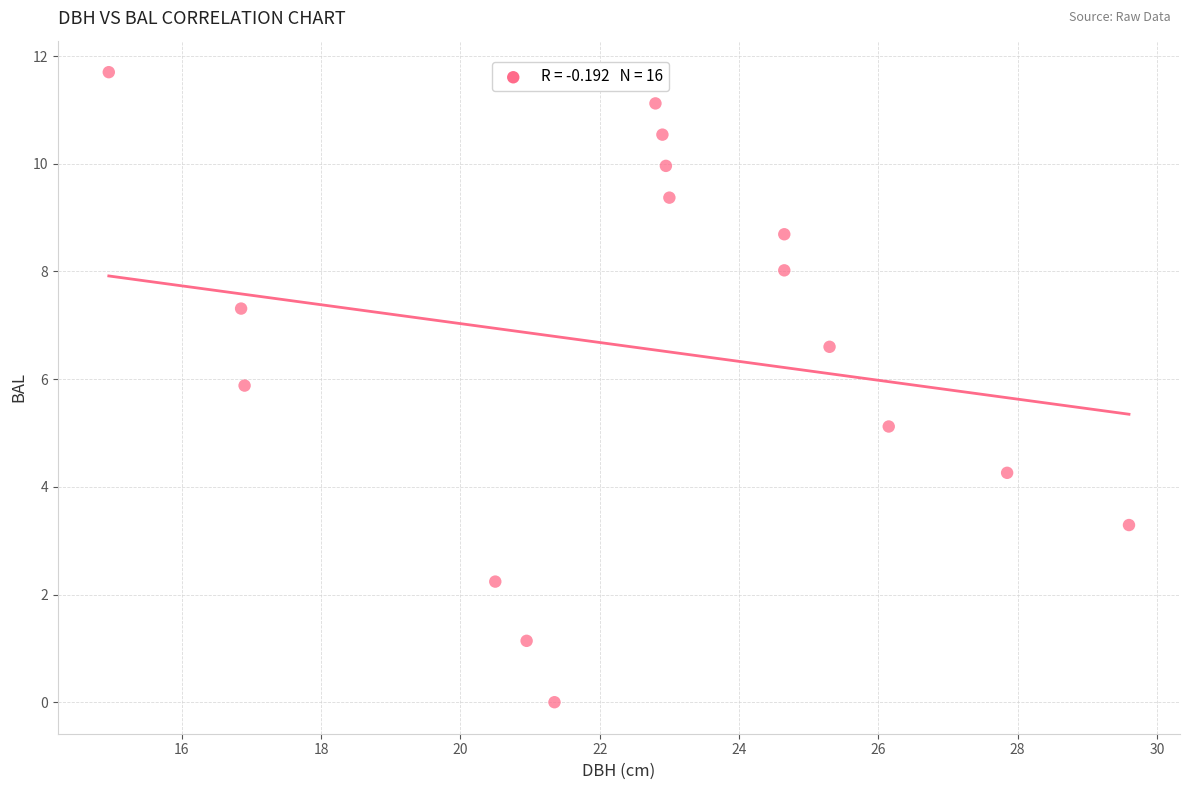

What is the range of X values (max minus min)?

14.7